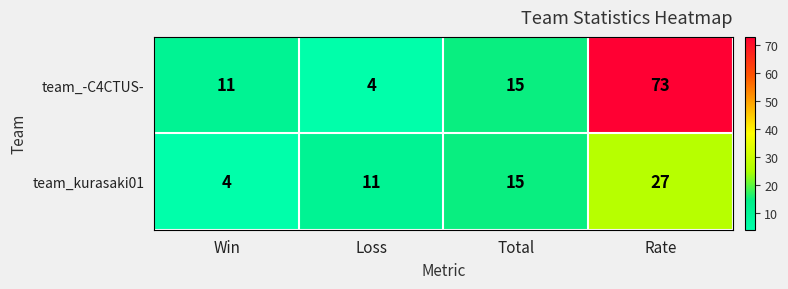

At which label is team_-C4CTUS- closest to 38?

Total